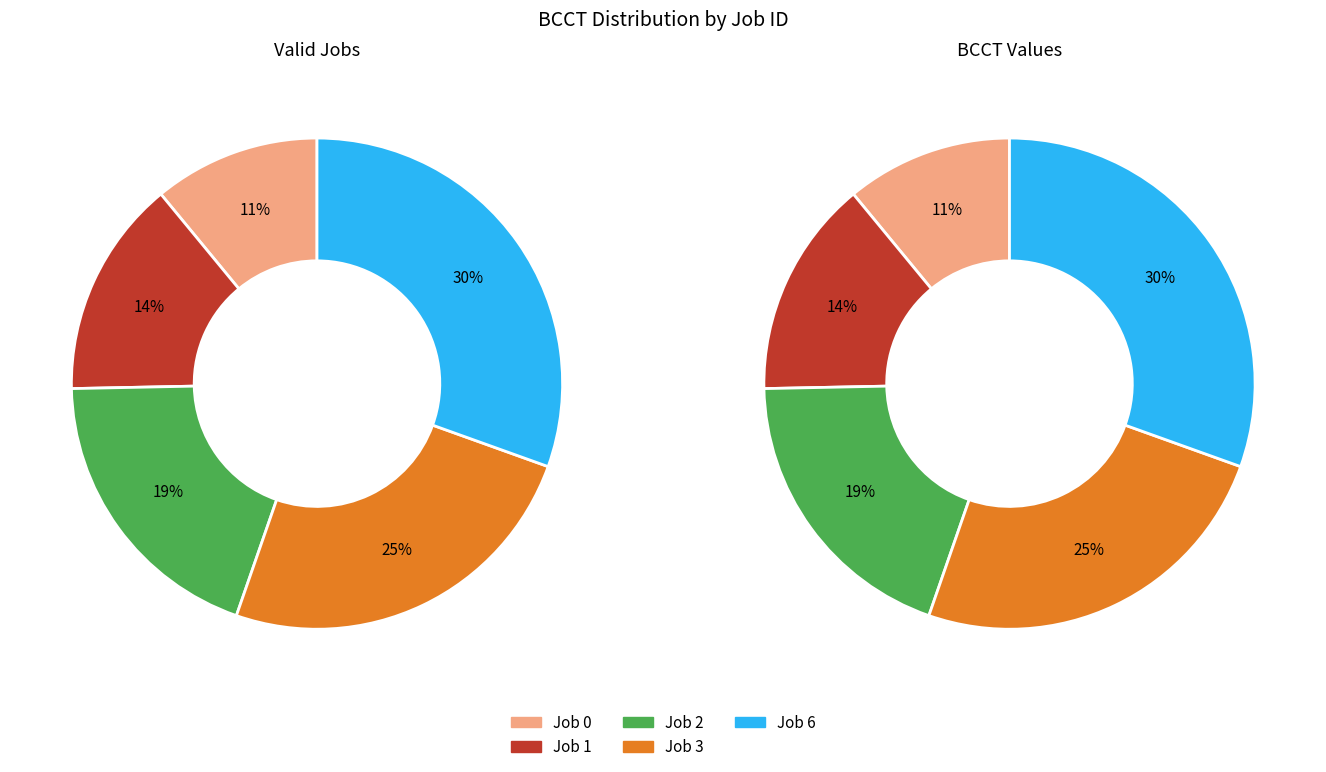

How many segments does this pie chart have?

5